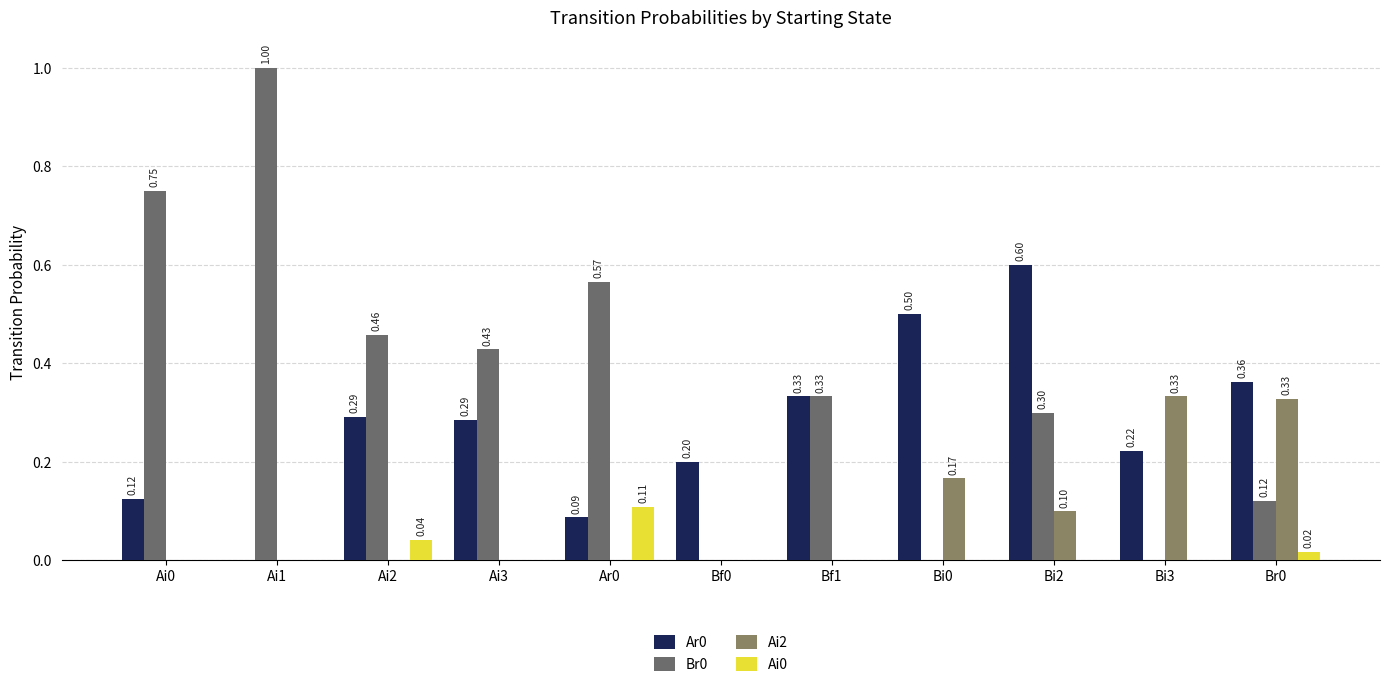

How many groups of bars are there?

11